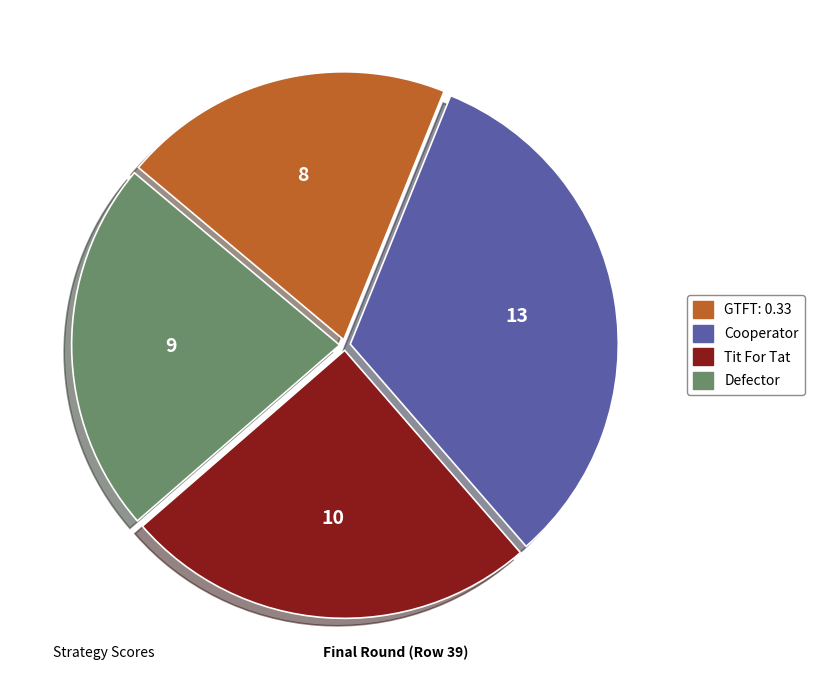

Between Cooperator and Tit For Tat, which is larger?

Cooperator